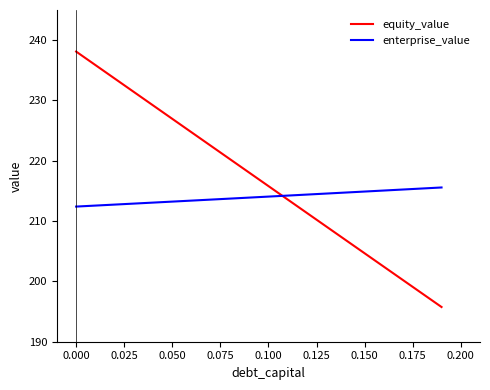

True or false: equity_value has more than 0 interior local peaks.

False